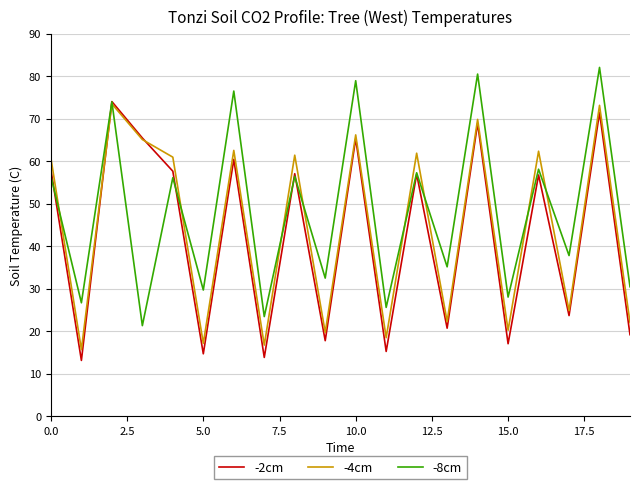

Which series has the largest total across all categories?

-8cm